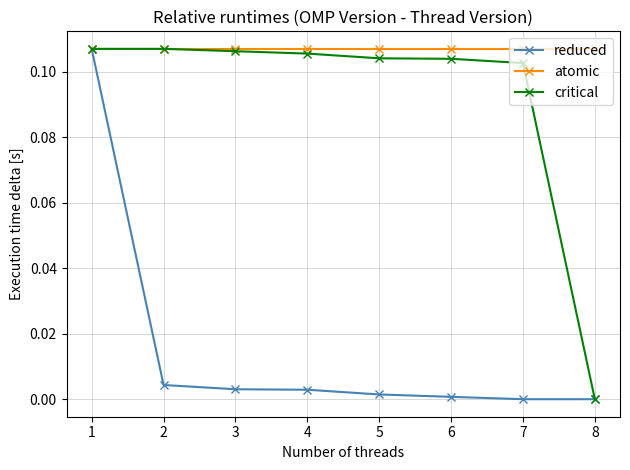

Rank the series by their average value, from lowest to highest.

reduced, critical, atomic